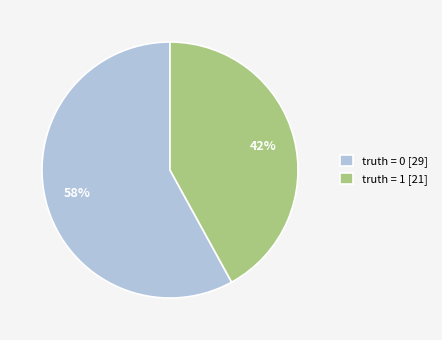

To the nearest percent, what is the average slice percentage?

50%